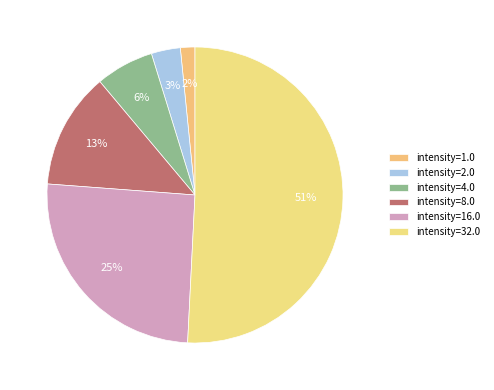

Is there a majority slice in this chart?

Yes